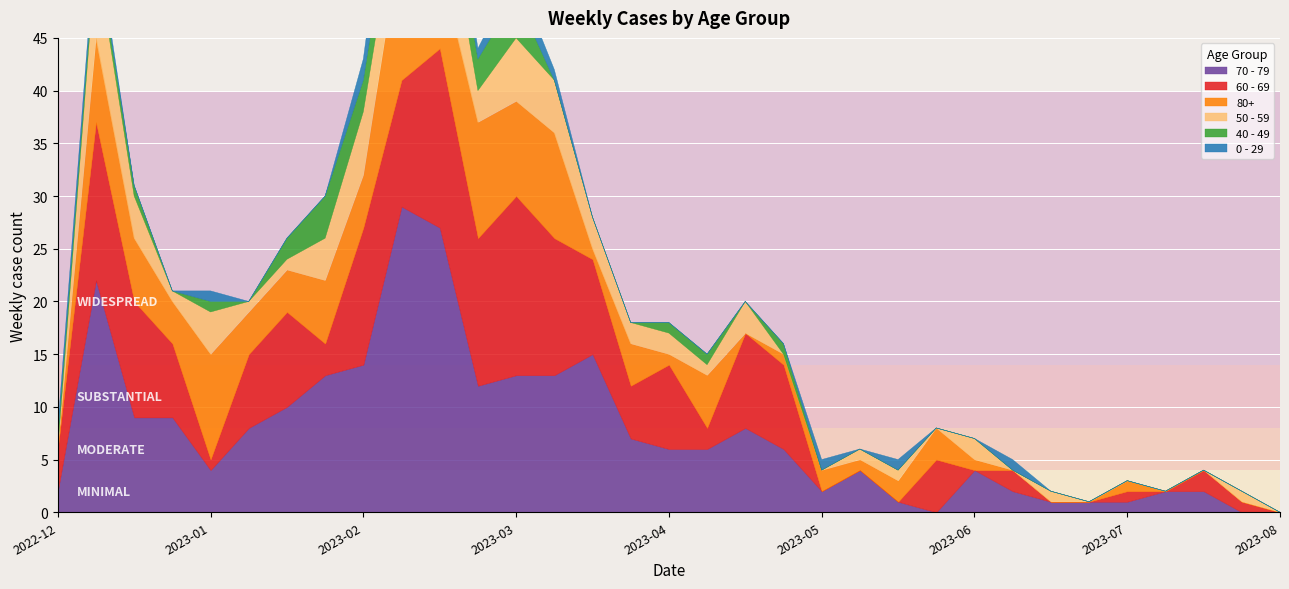

What position from the right is 2023-01-02?

32